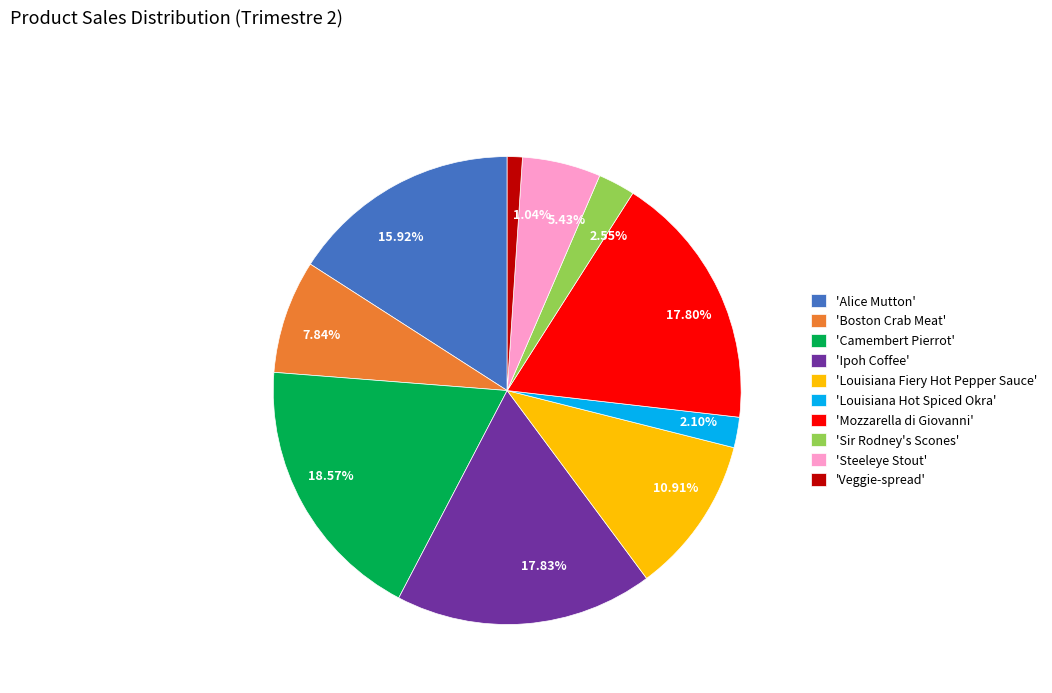

Count the number of slices in the pie.

10